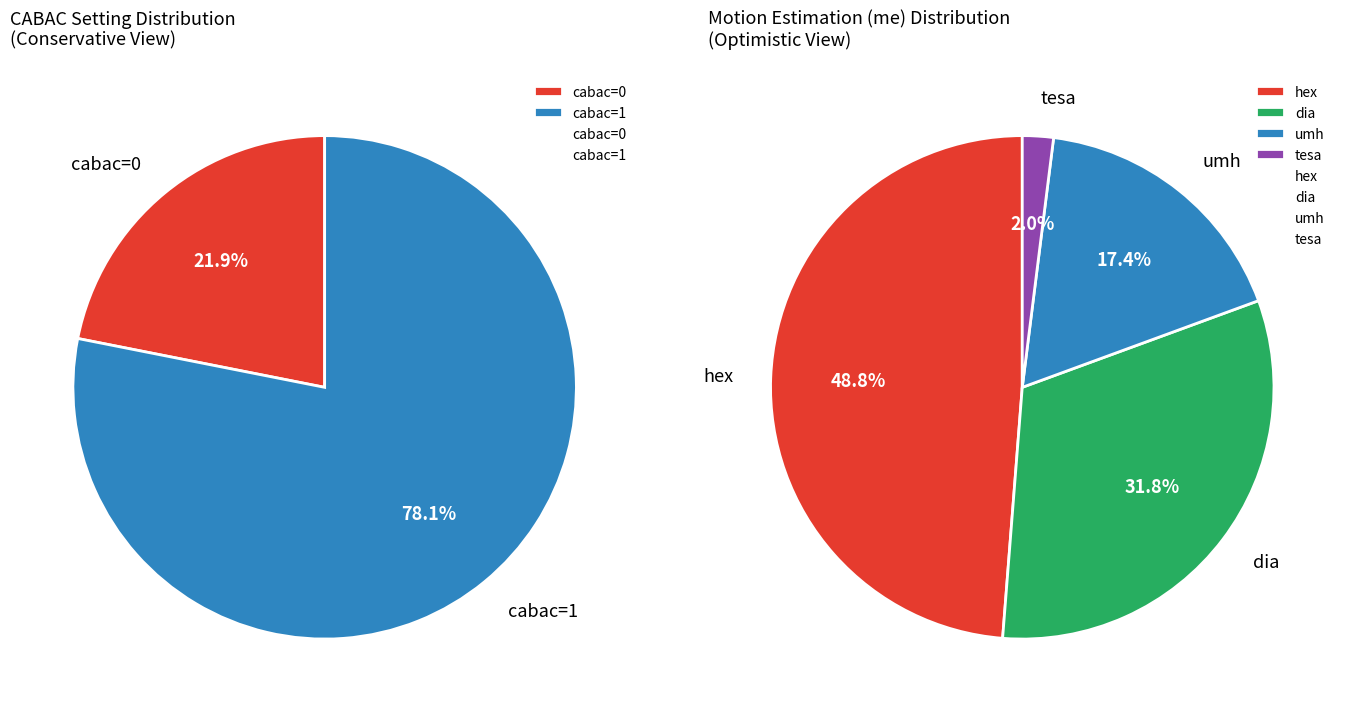

To the nearest percent, what portion does cabac=0 represent?

22%